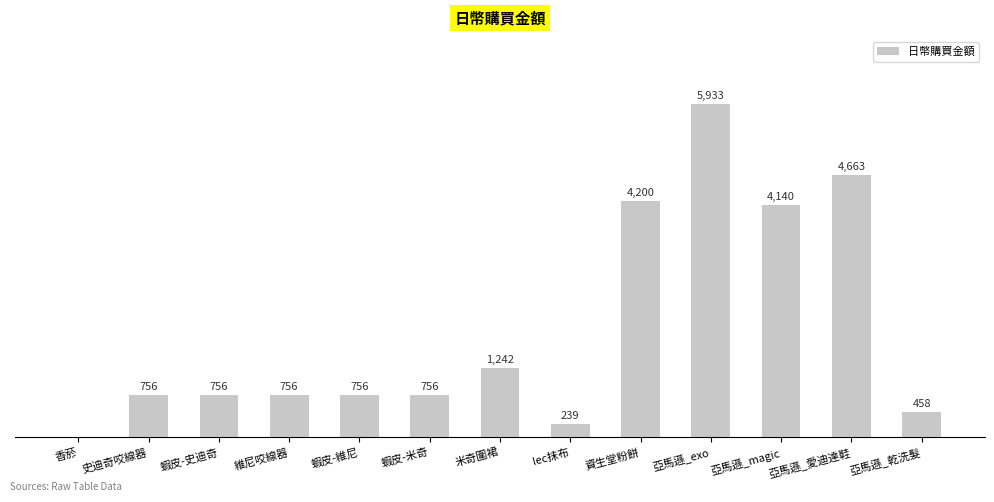

Does the chart contain stacked bars?

No